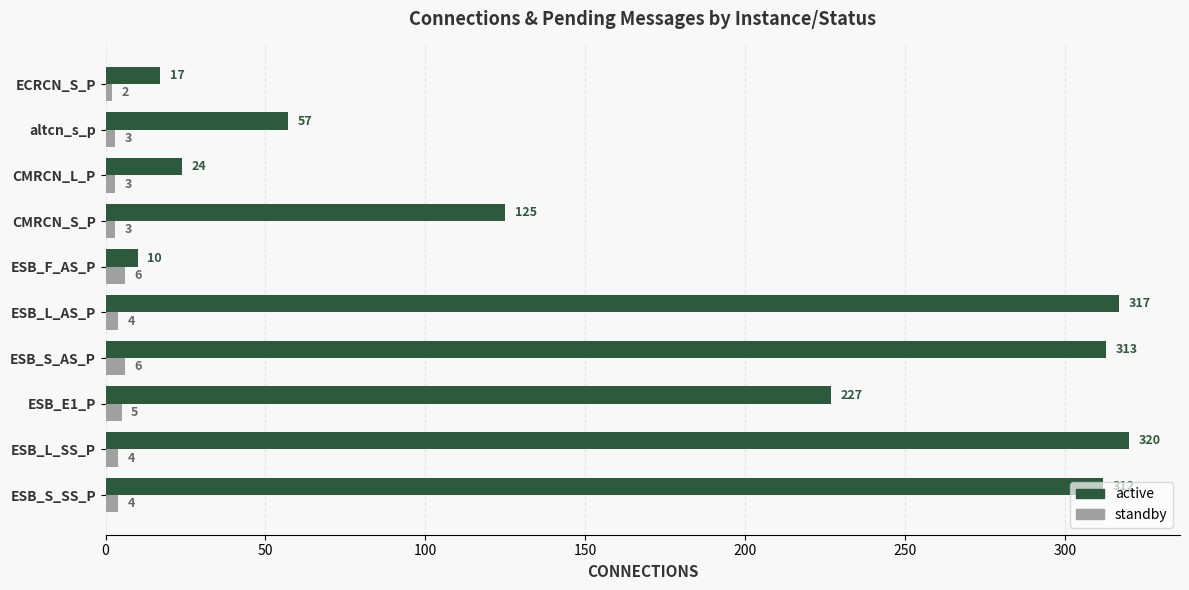

Count the number of categories in the chart.

10